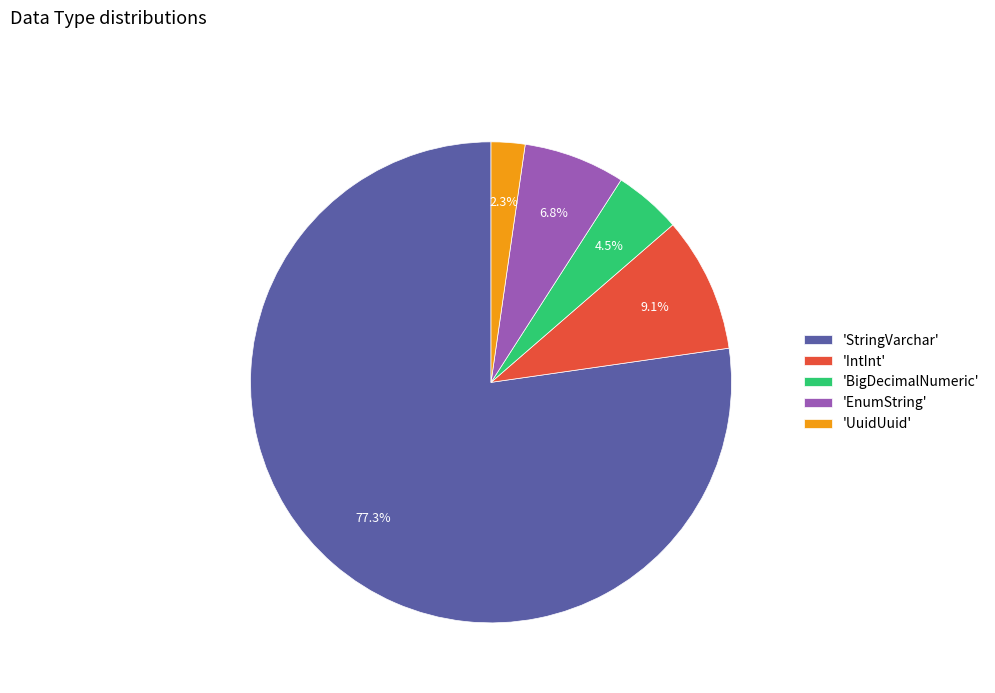

Which slice is the largest?

'StringVarchar'